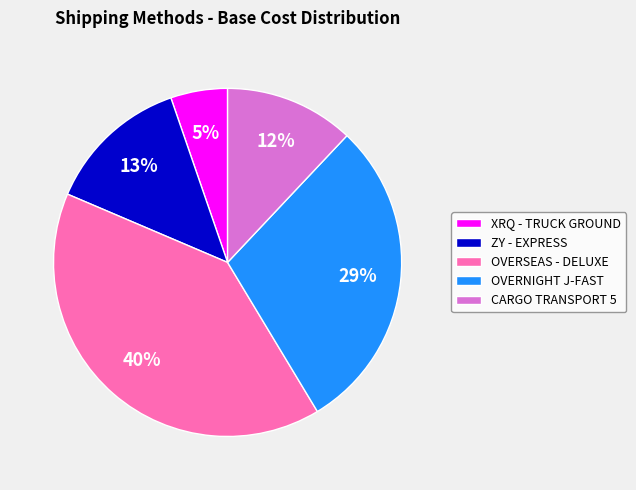

To the nearest percent, what is the average slice percentage?

20%